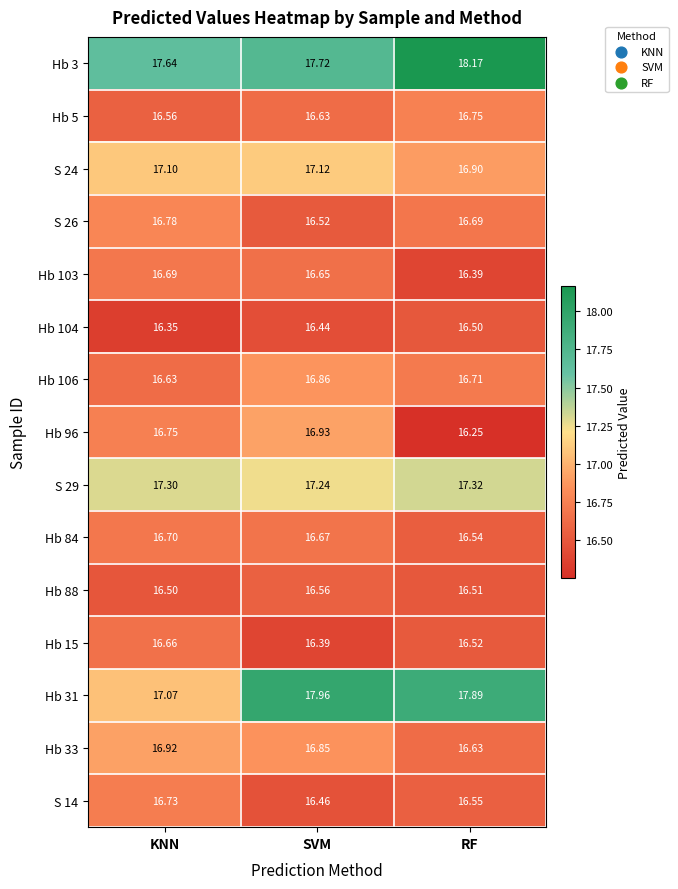

List the labels in order of Hb 96 value, largest first.

SVM, KNN, RF